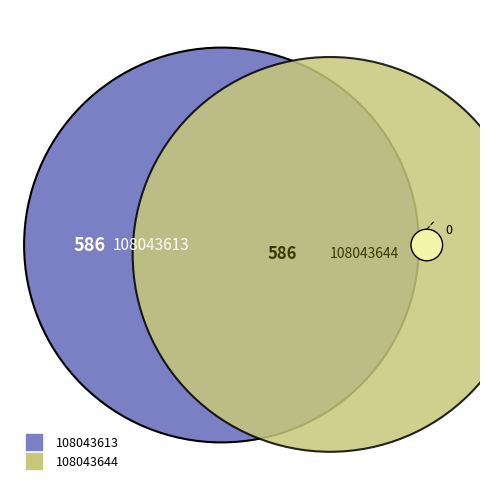

Approximately how many times larger is the value at 108043613 compared to 108043644?

1.0